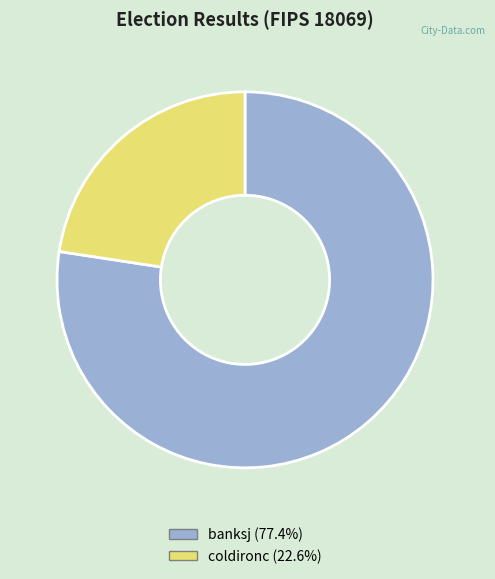

How many slices are in this pie chart?

2